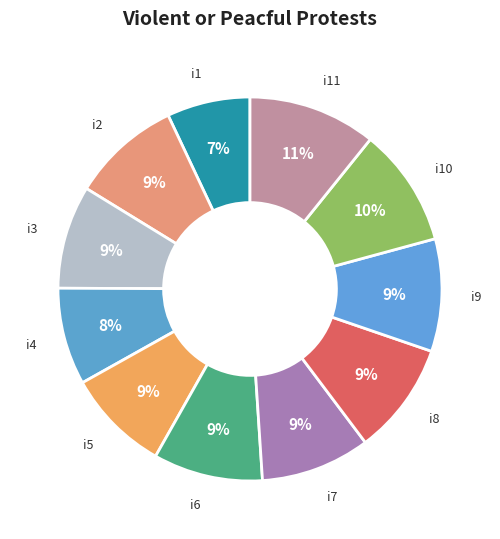

The i4 slice represents 18% of the pie. True or false?

False